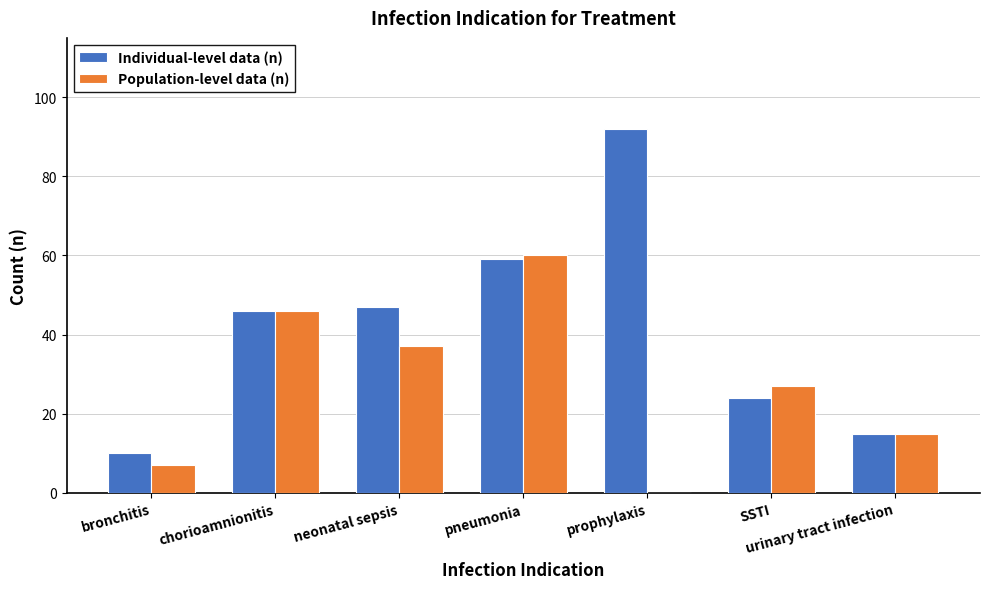

What is the maximum value shown in the chart?

92